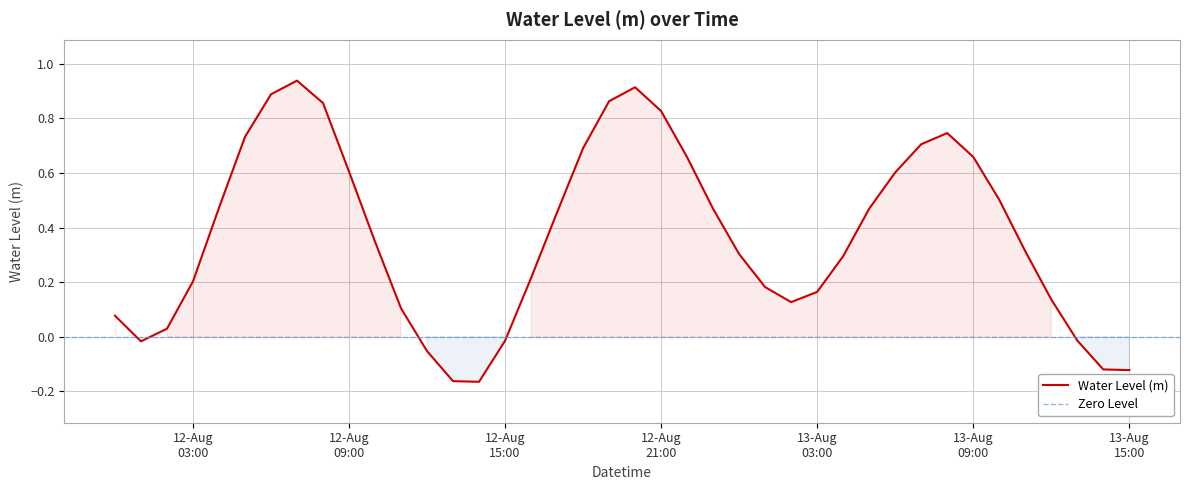

What is the label of the 31st point from the right?

12-Aug 09:00